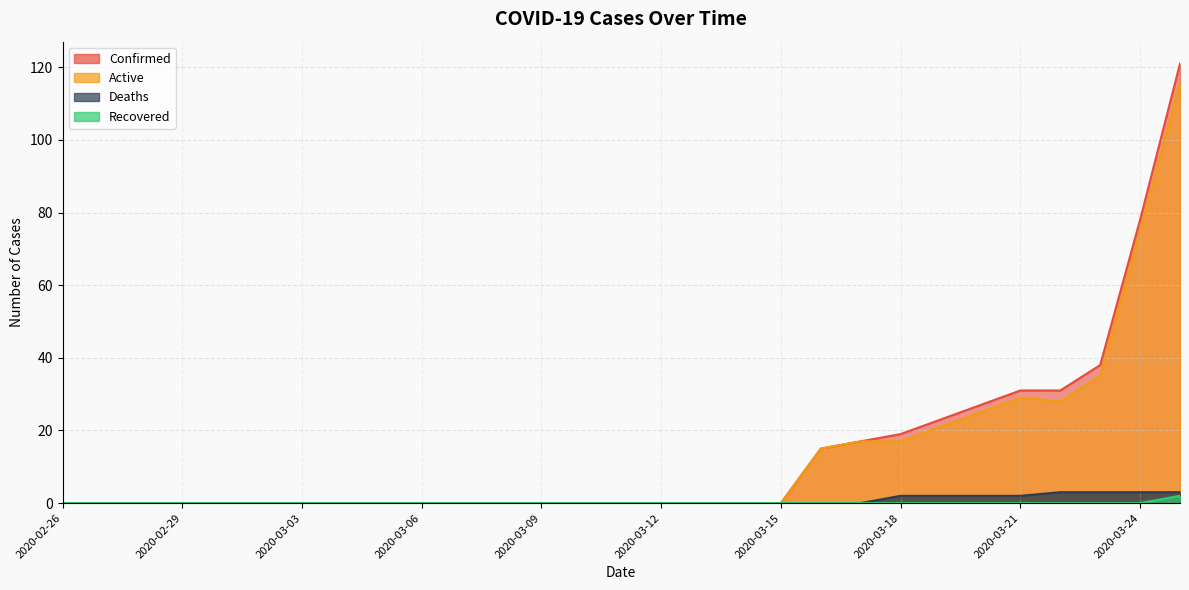

At 2020-03-13, list the series in order from smallest to largest.

Confirmed, Active, Deaths, Recovered